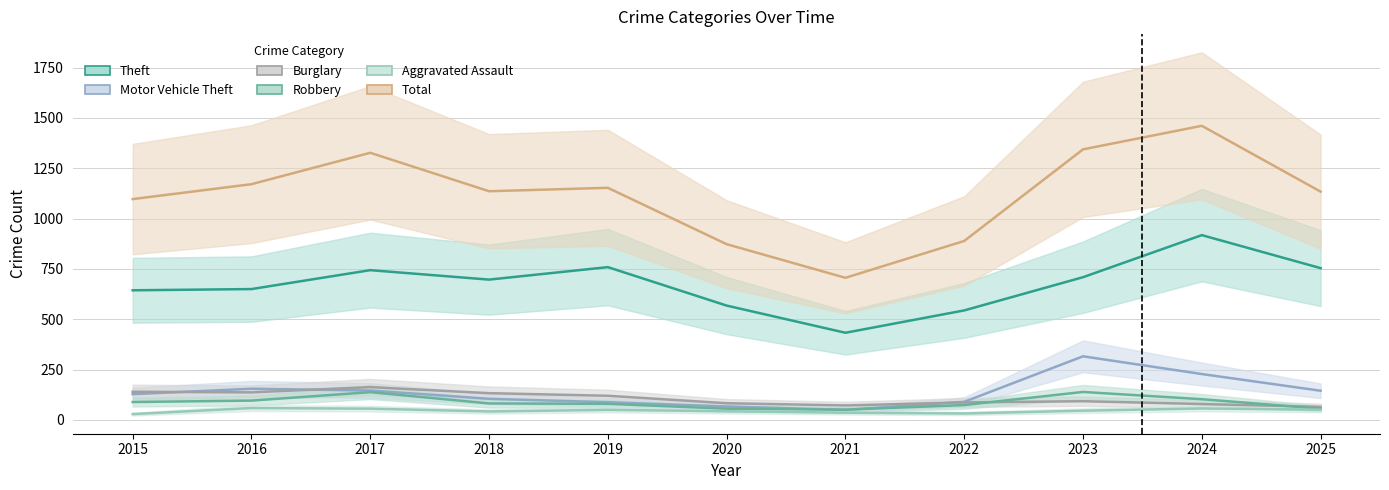

Is the value of Aggravated Assault at 2016 greater than the value of Theft at 2015?

No